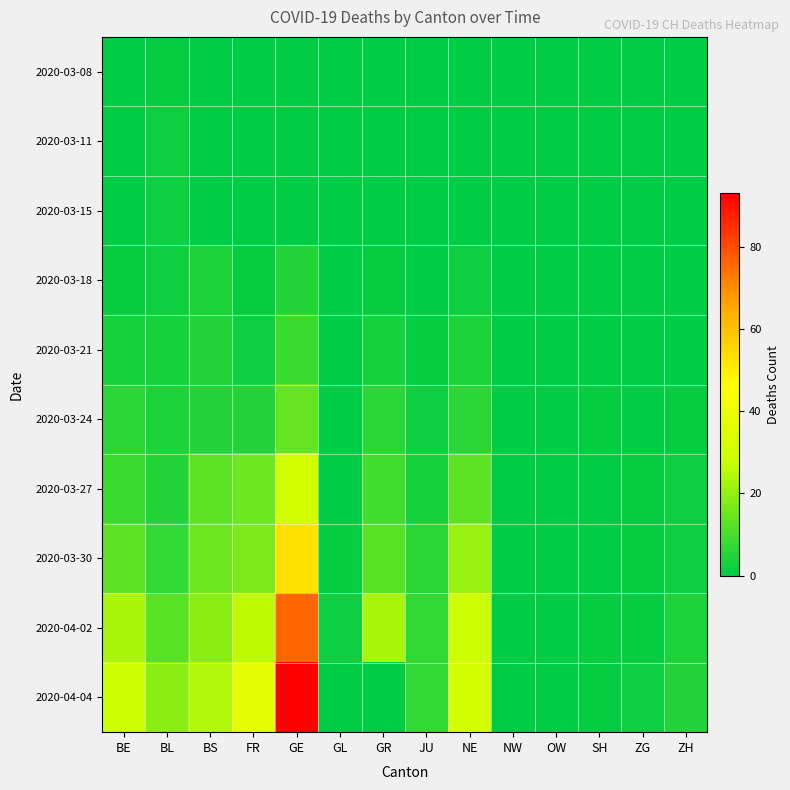

Which label corresponds to the largest value in the chart?

GE